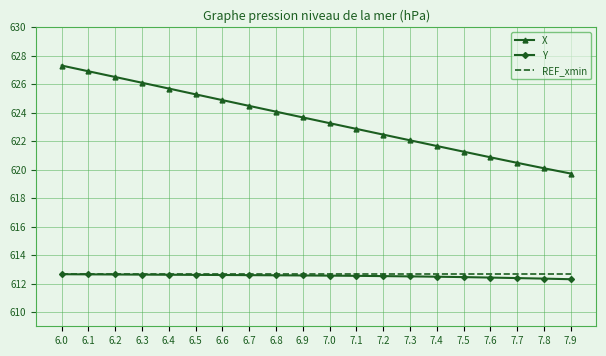

True or false: X and REF_xmin cross at least once.

False